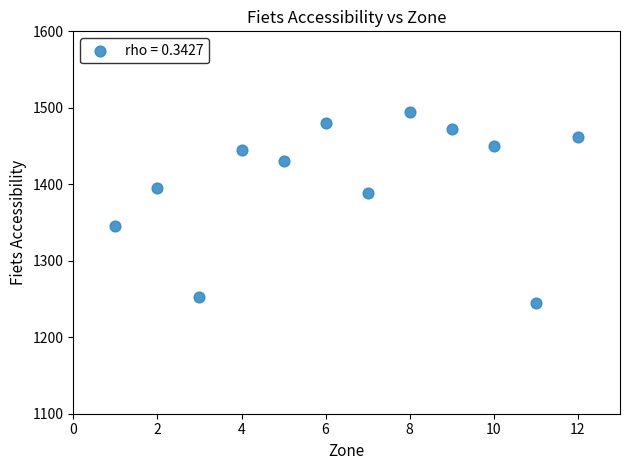

What is the range of X values (max minus min)?

11